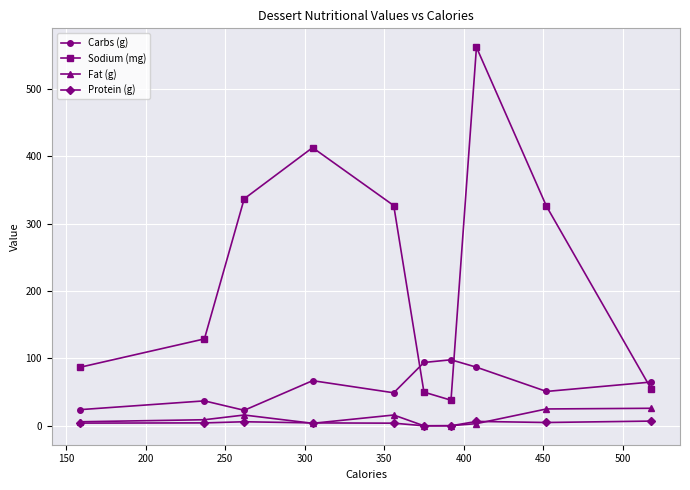

Which series has the largest total across all categories?

Sodium (mg)